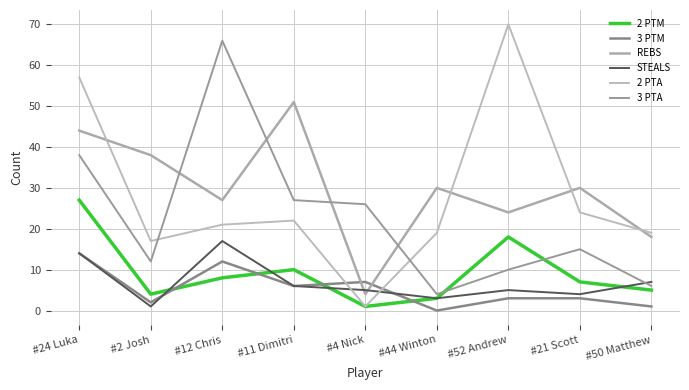

Read the STEALS value at #12 Chris, to the nearest 10.

20